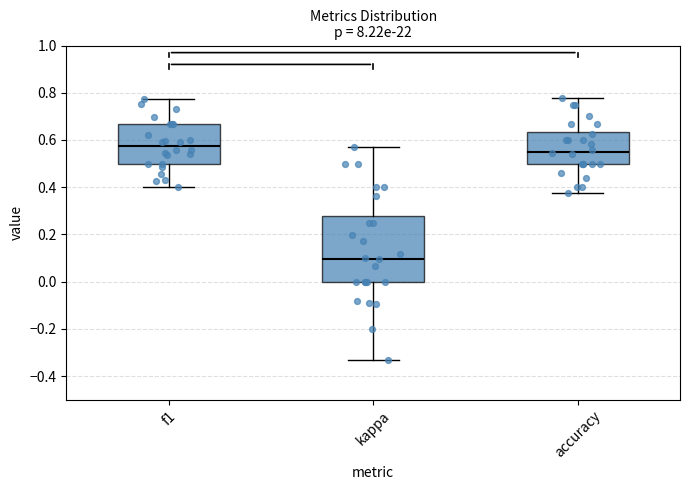

Which box is the tallest, from its lower edge to its upper edge?

kappa